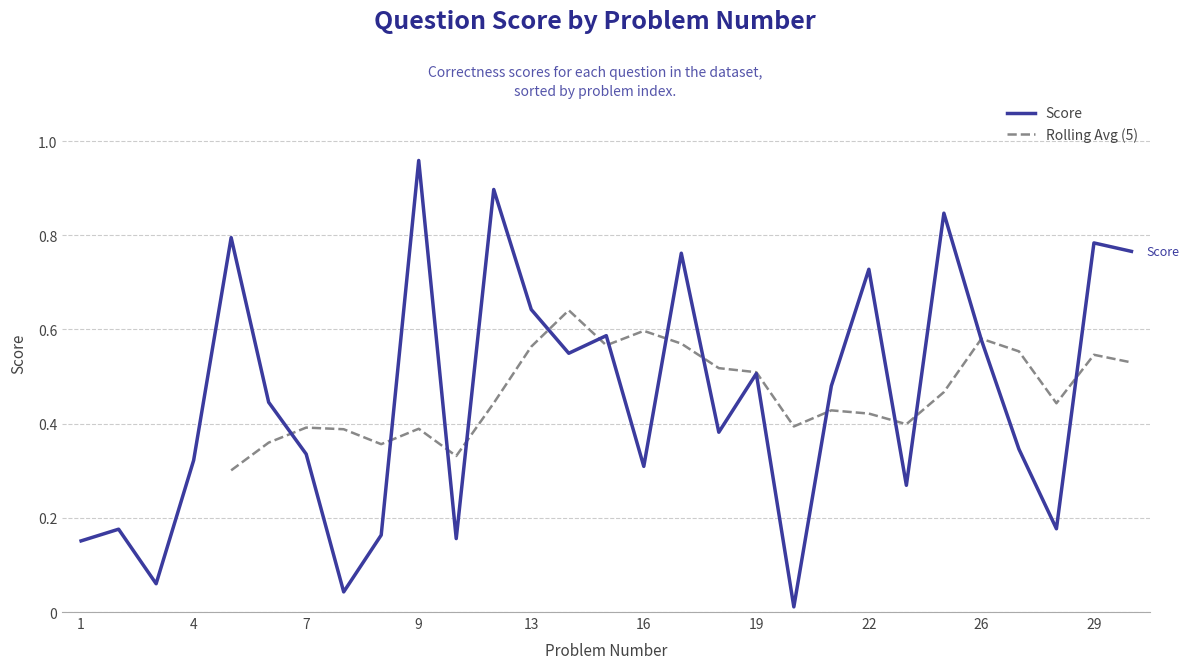

What is the maximum value shown in the chart?

1.0